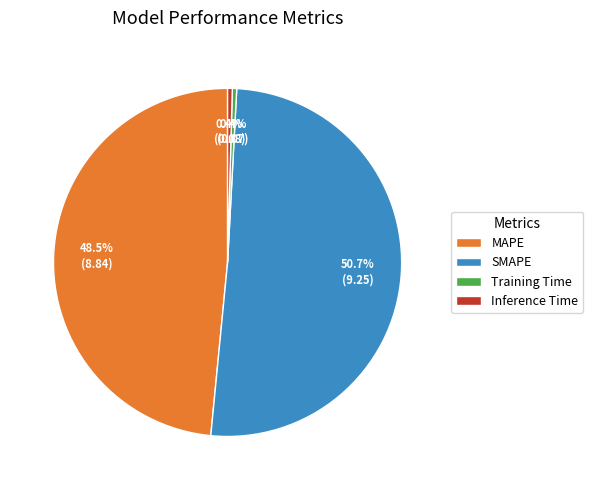

How many segments does this pie chart have?

4